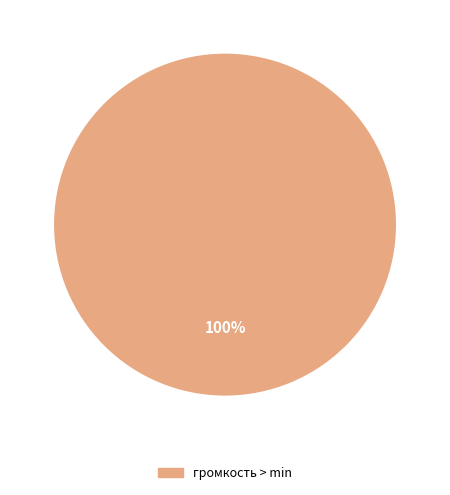

Is there any slice that represents more than half of the pie?

Yes